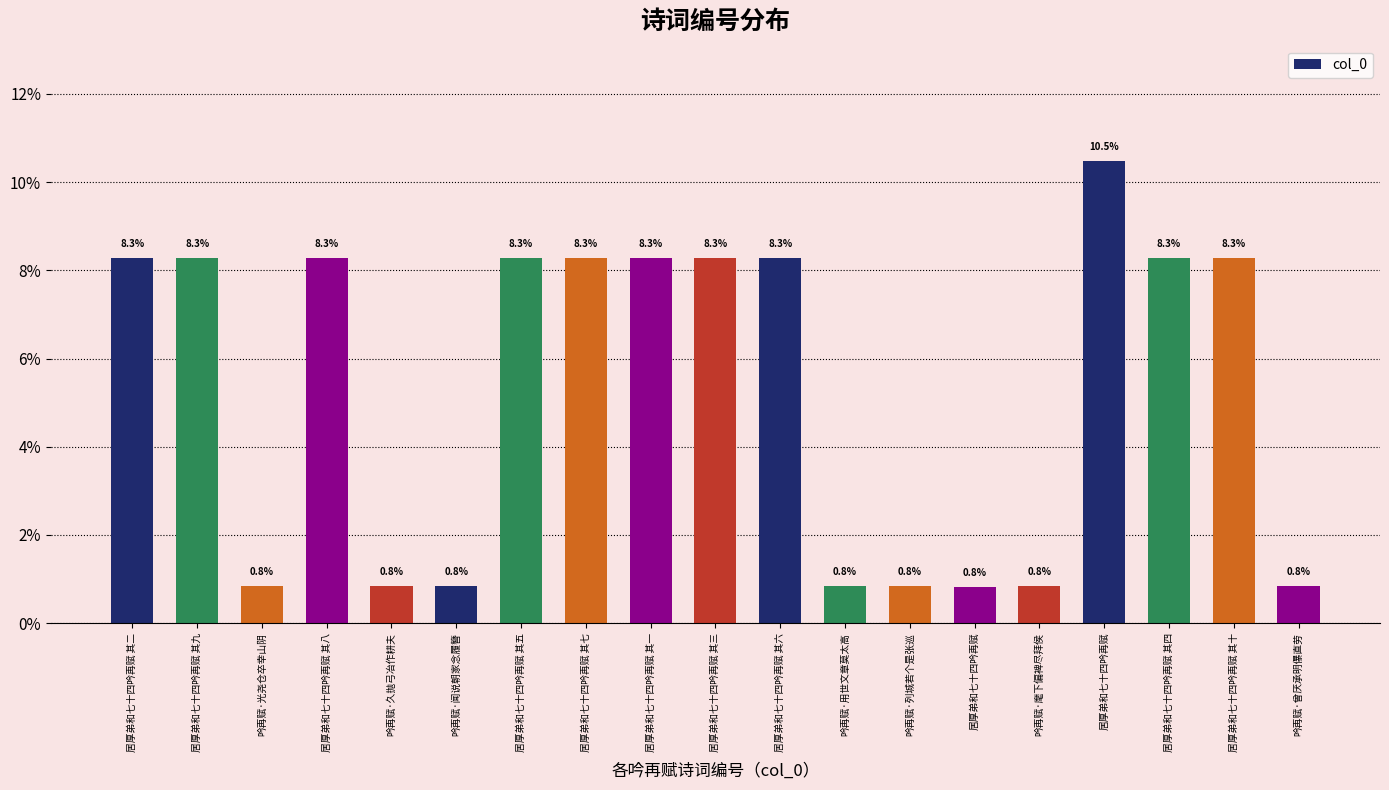

What is the average value?

5.3